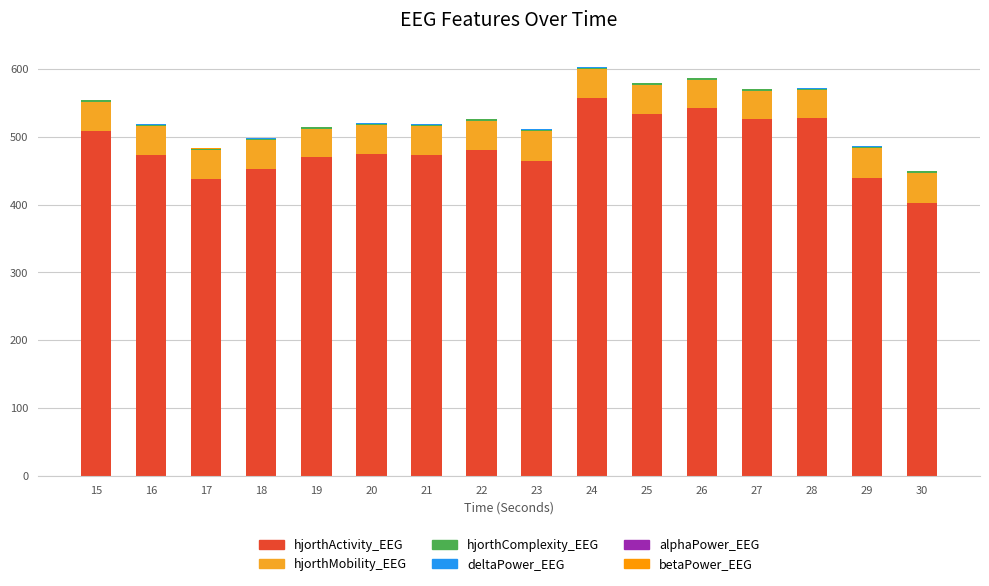

Does the chart contain stacked bars?

Yes